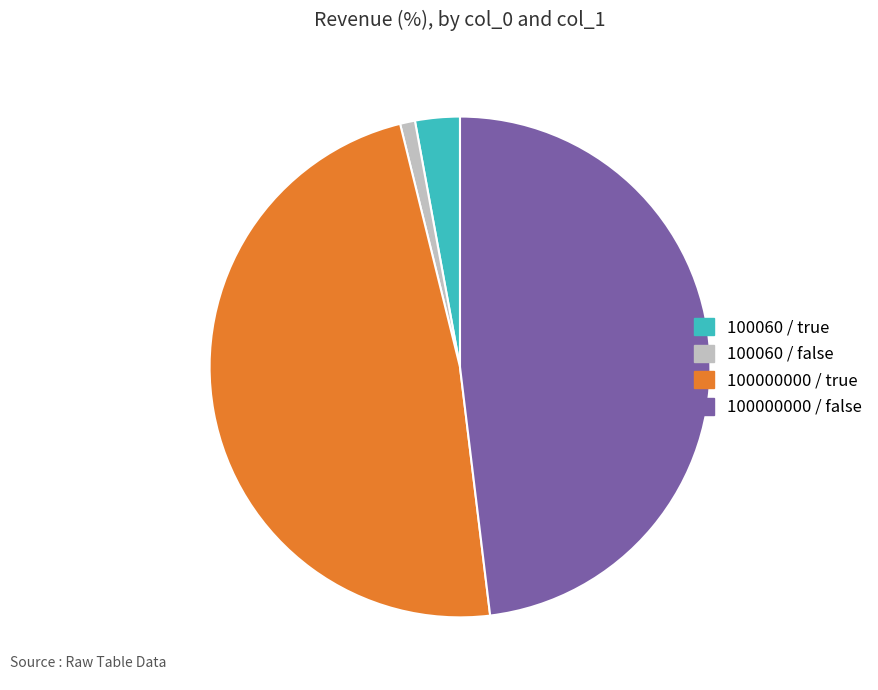

How many slices are in this pie chart?

4